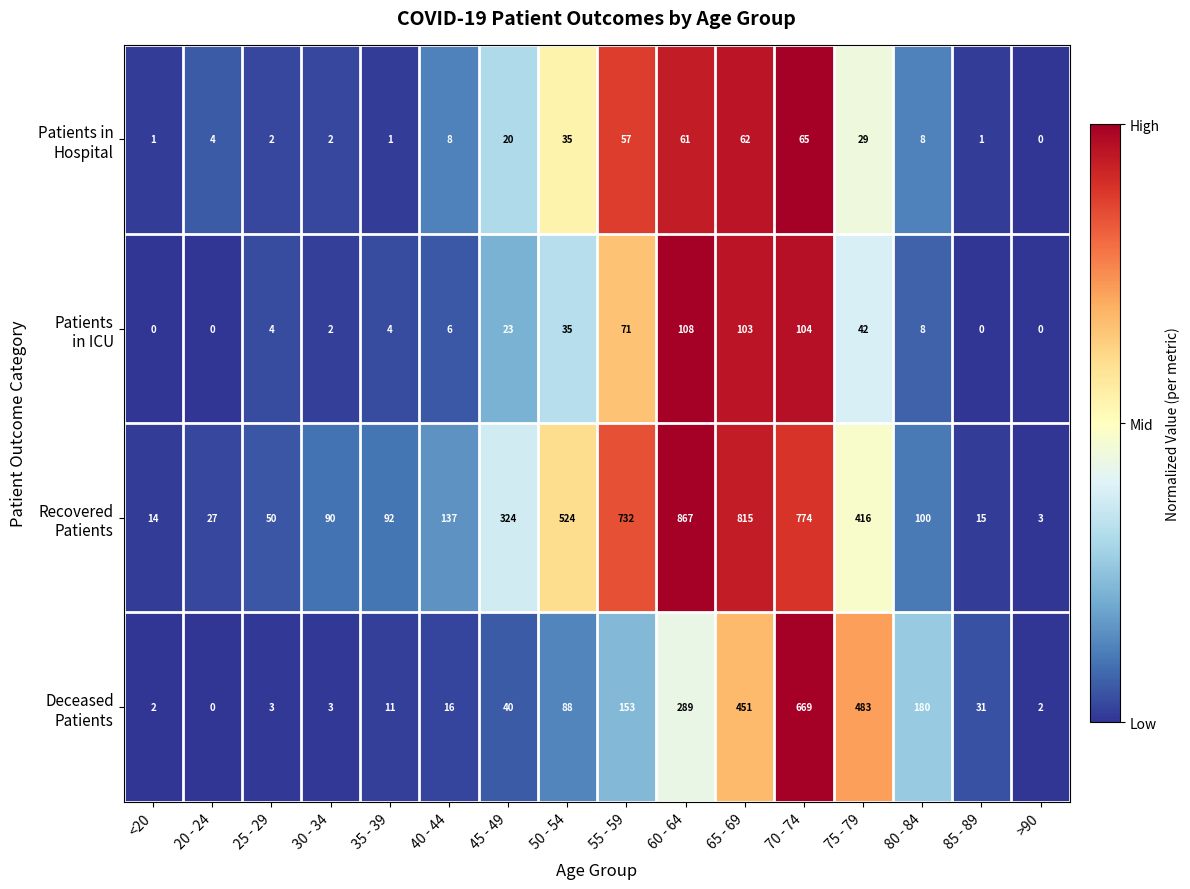

What is the greatest value displayed?

867